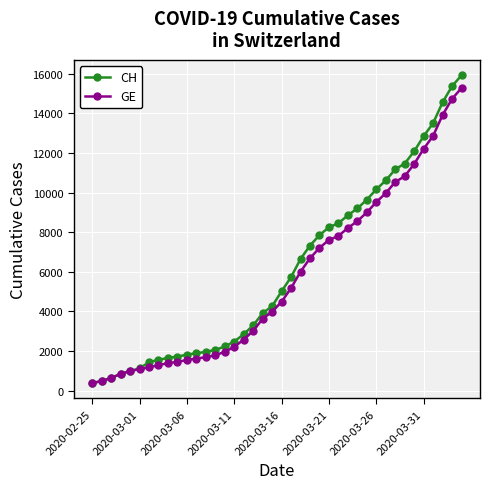

What is the value of the CH point at the 9th from the left?

1652